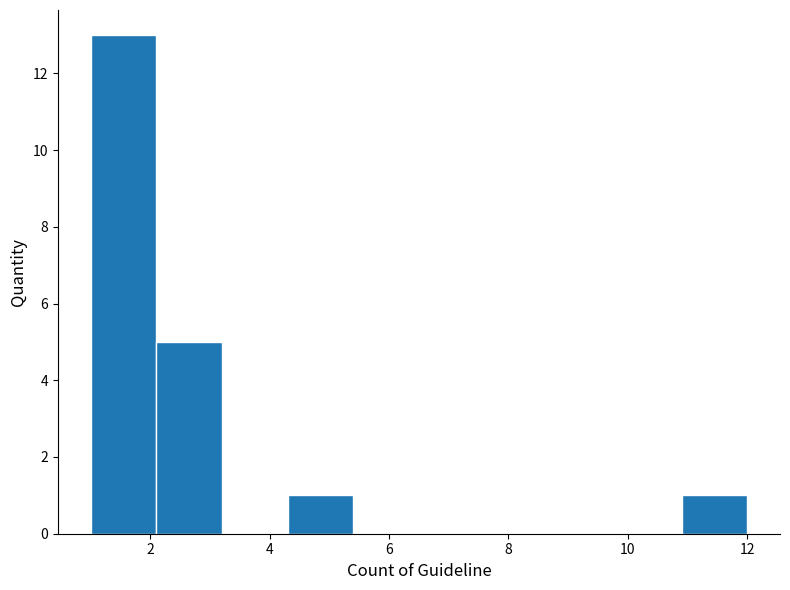

Reading left to right, list every bar in this chart as the range it spans on the x-axis followed by its height. Neither the bar edges nor the heights are printed on the chart, so give them approximately, as read against the axes.

1.0 to 2.1: 13
2.1 to 3.2: 5
3.2 to 4.3: 0
4.3 to 5.4: 1
5.4 to 6.5: 0
6.5 to 7.6: 0
7.6 to 8.7: 0
8.7 to 9.8: 0
9.8 to 10.9: 0
10.9 to 12.0: 1